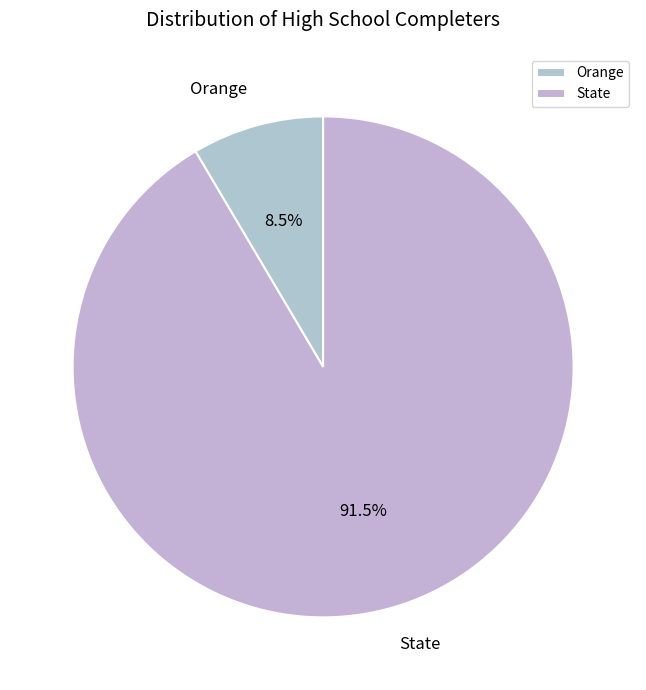

What percentage is NOT represented by State?

8.5%